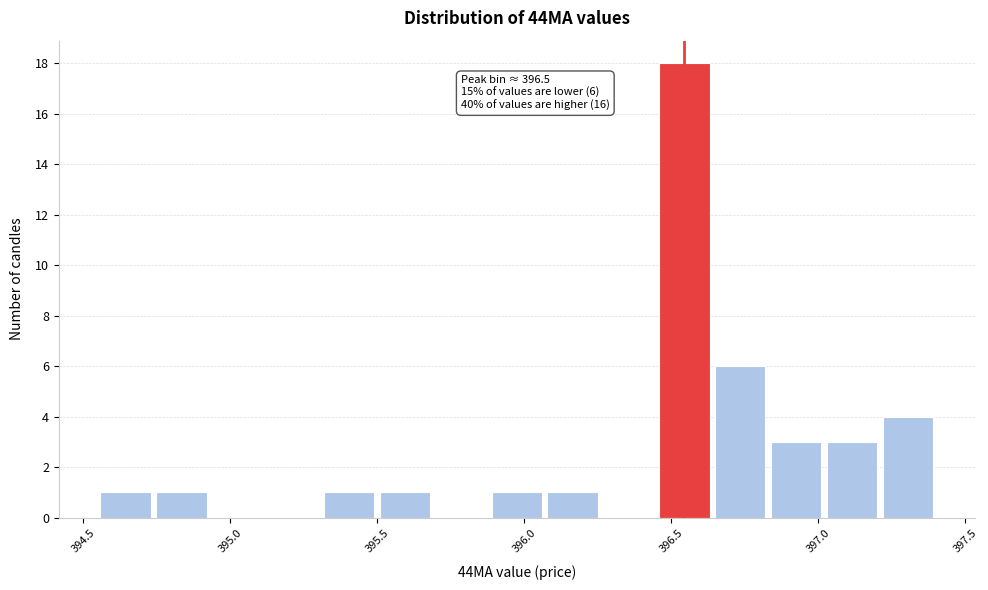

Around what value on the x-axis is the tallest bar? Give the approximate position of its centre, as read against the axis.

396.55